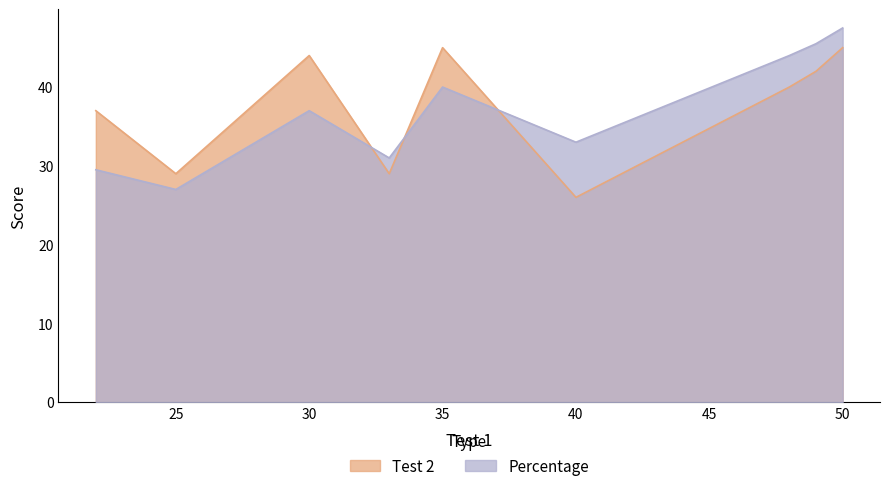

Does the chart display data point markers on the line(s)?

No